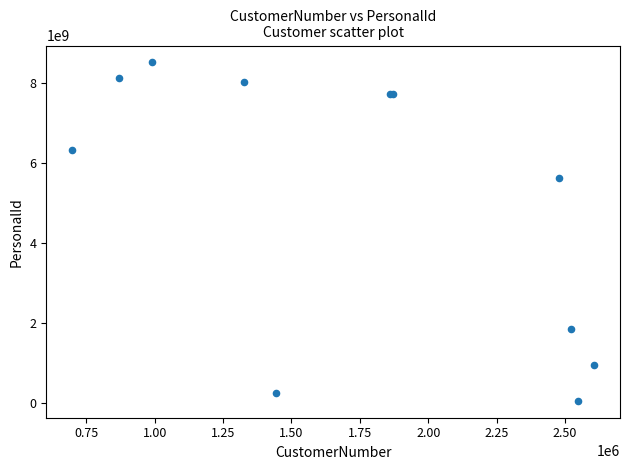

What Y value in the scatter plot is closest to 4275134334?

5605066871